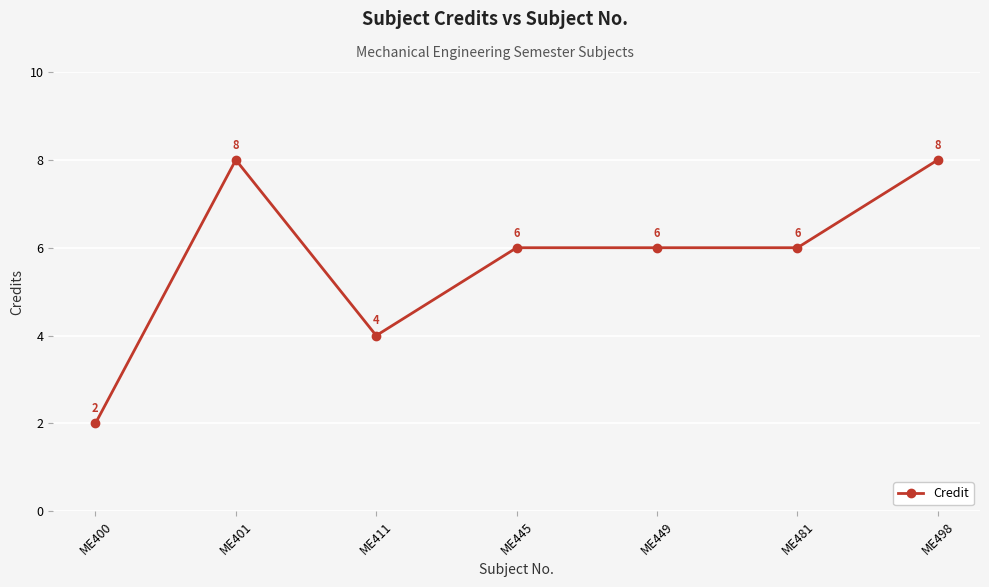

Does the chart display data point markers on the line(s)?

Yes